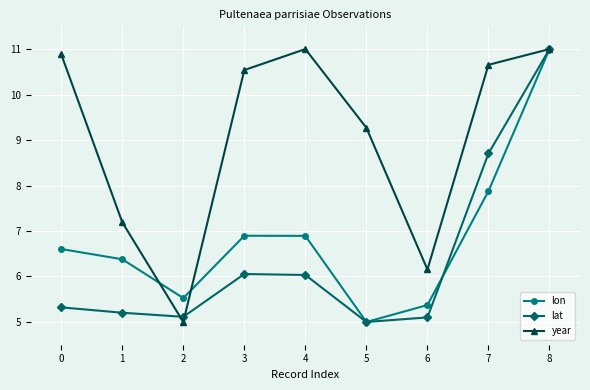

What is the average value of the year series?

9.1